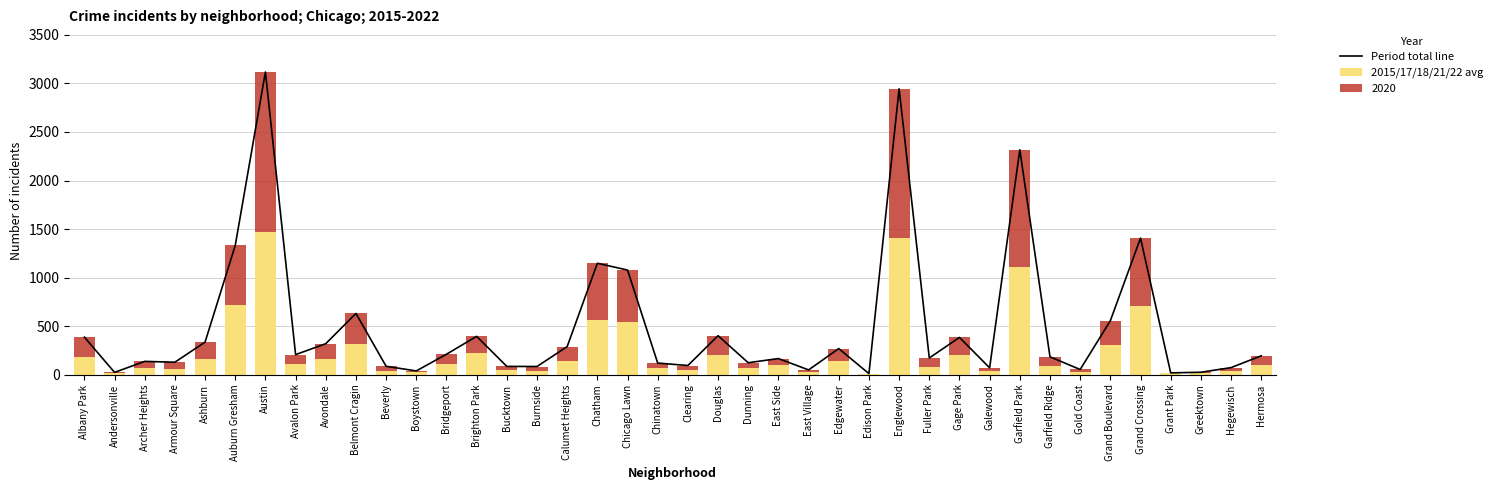

True or false: 2015/17/18/21/22 avg has a value of 81.6 at Fuller Park.

True